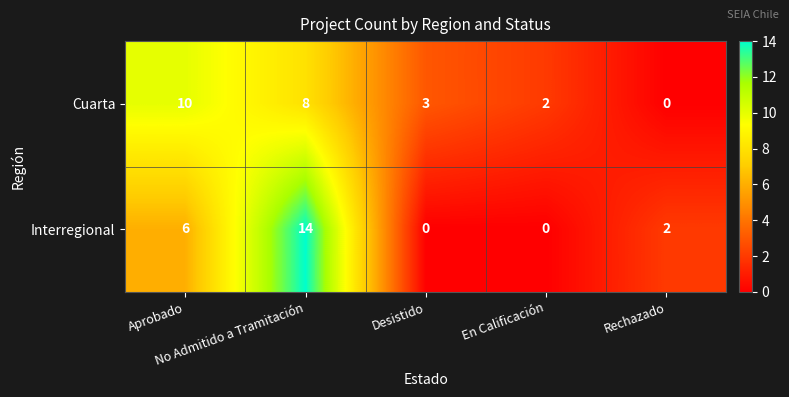

How many Interregional values are between 0 and 6?

4